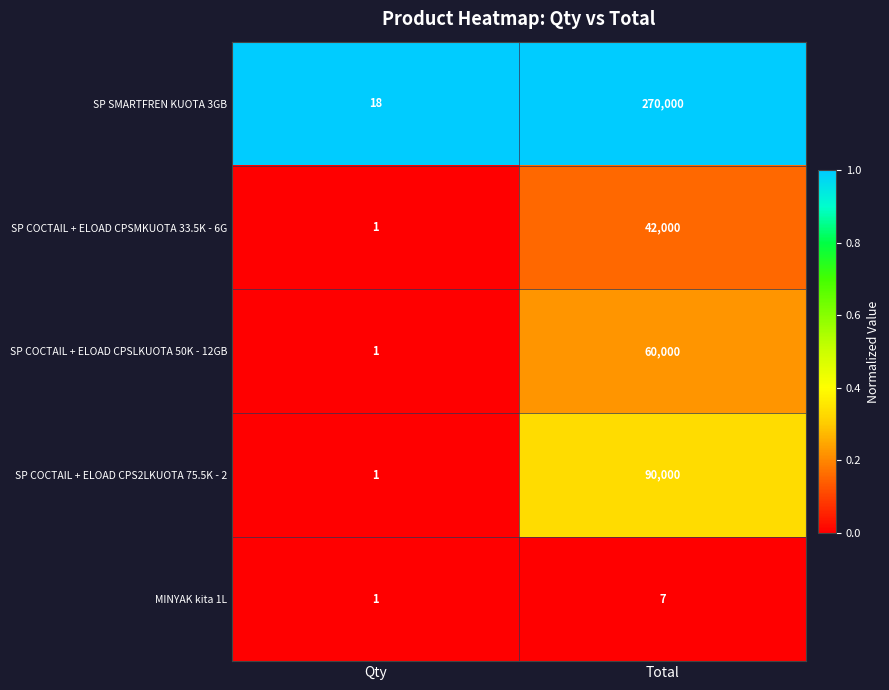

The value of SP SMARTFREN KUOTA 3GB at Total is 270000. True or false?

True